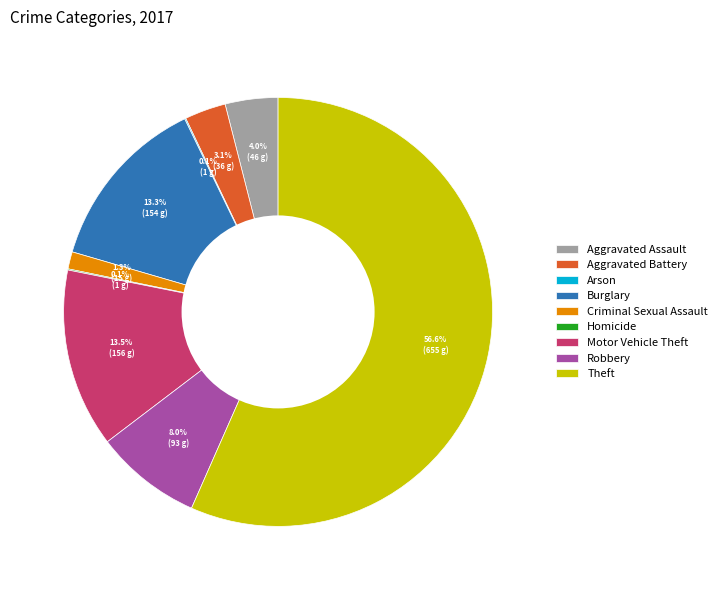

What is the largest slice in the pie chart?

Theft